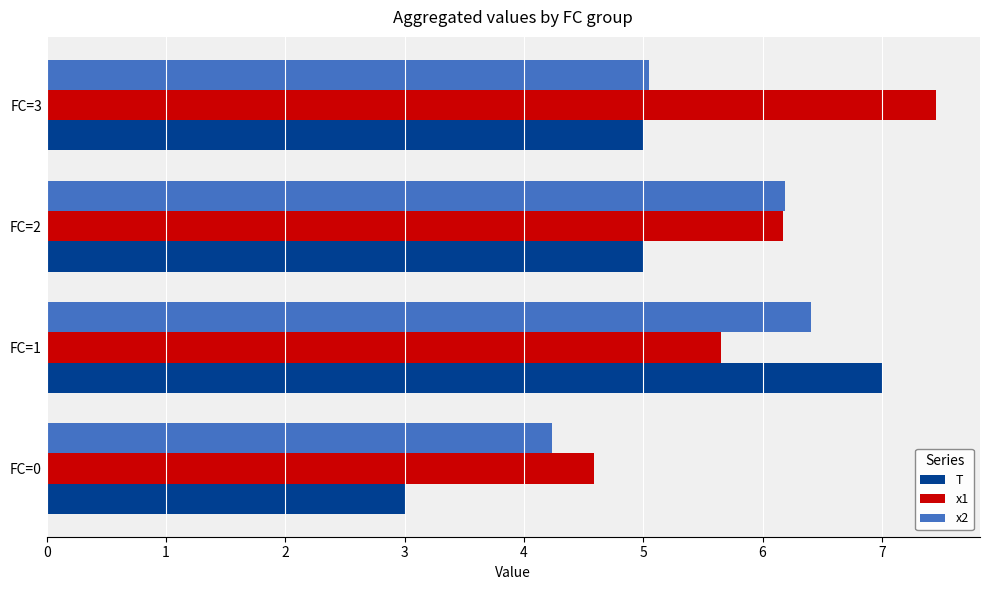

Rank the series by their average value, from highest to lowest.

x1, x2, T